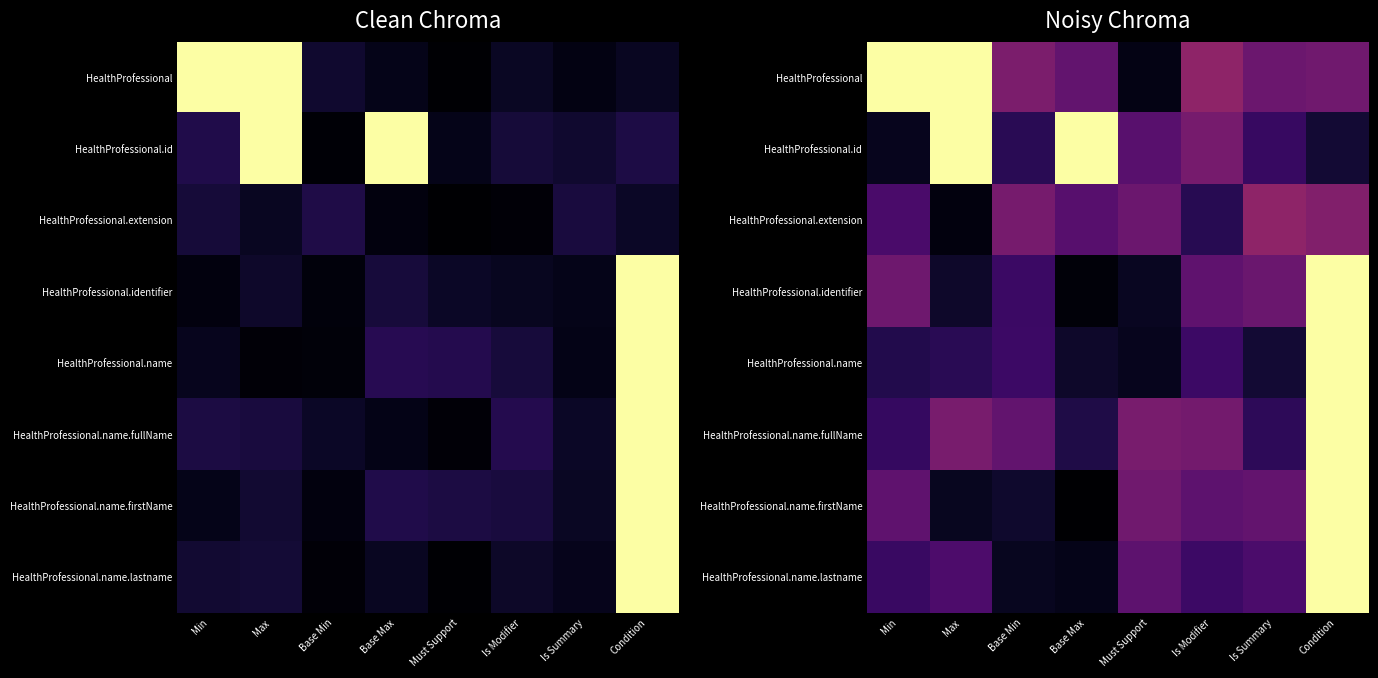

What is the maximum value for HealthProfessional?

1.0